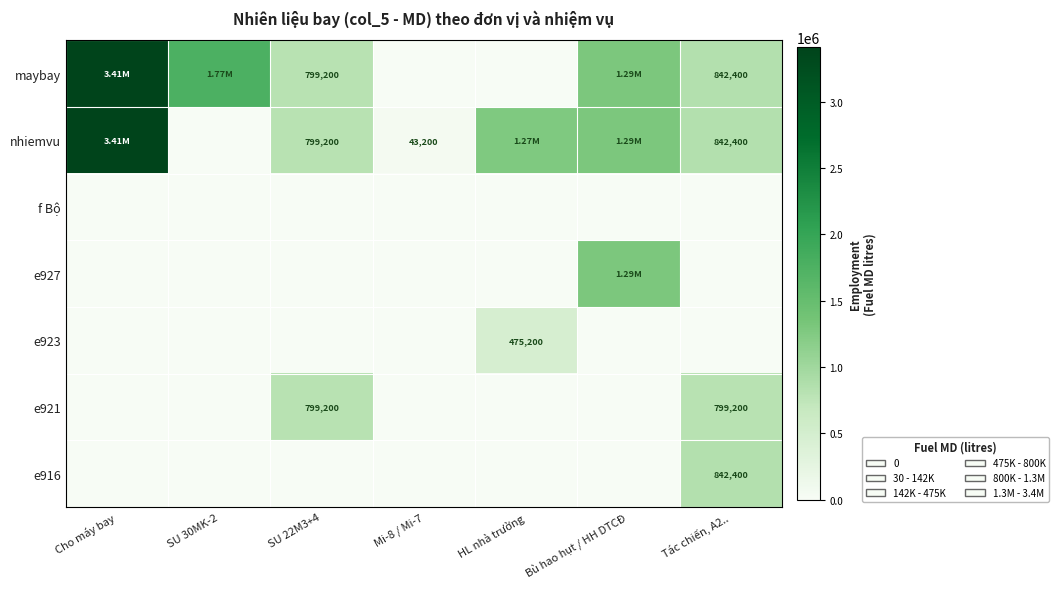

At which category is the sum across all series the highest?

Cho máy bay